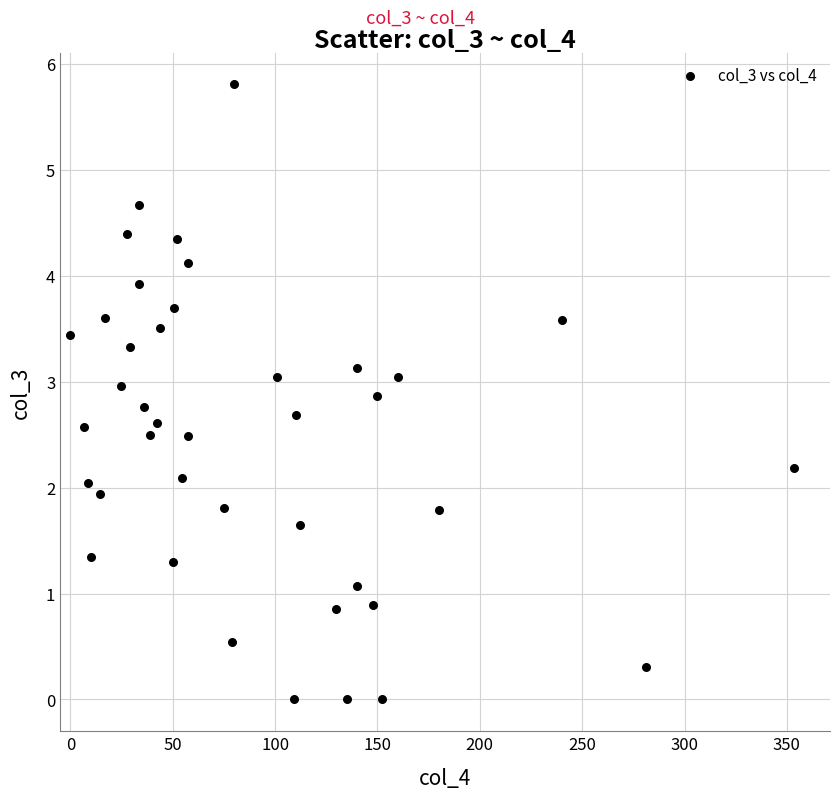

What is the range of X values (max minus min)?

353.4